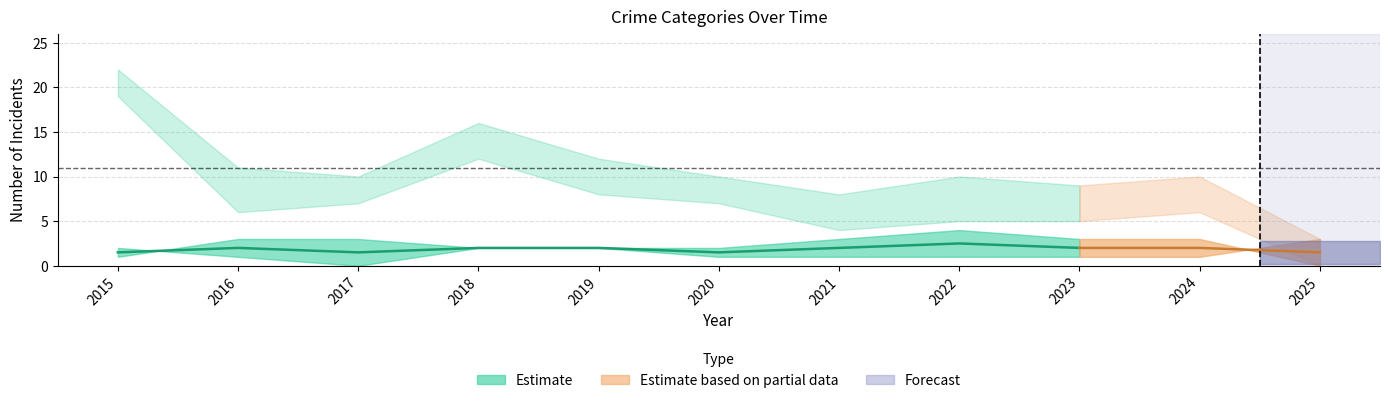

What is the value of the Aggravated Battery point at the 5th from the left?

2